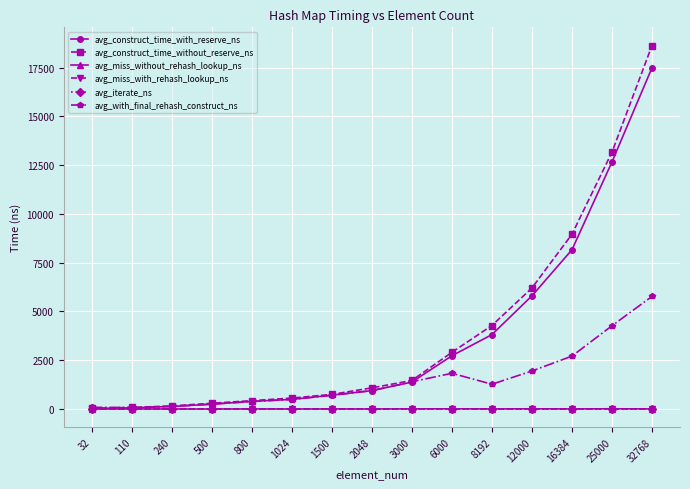

At which category is the sum across all series the highest?

32768